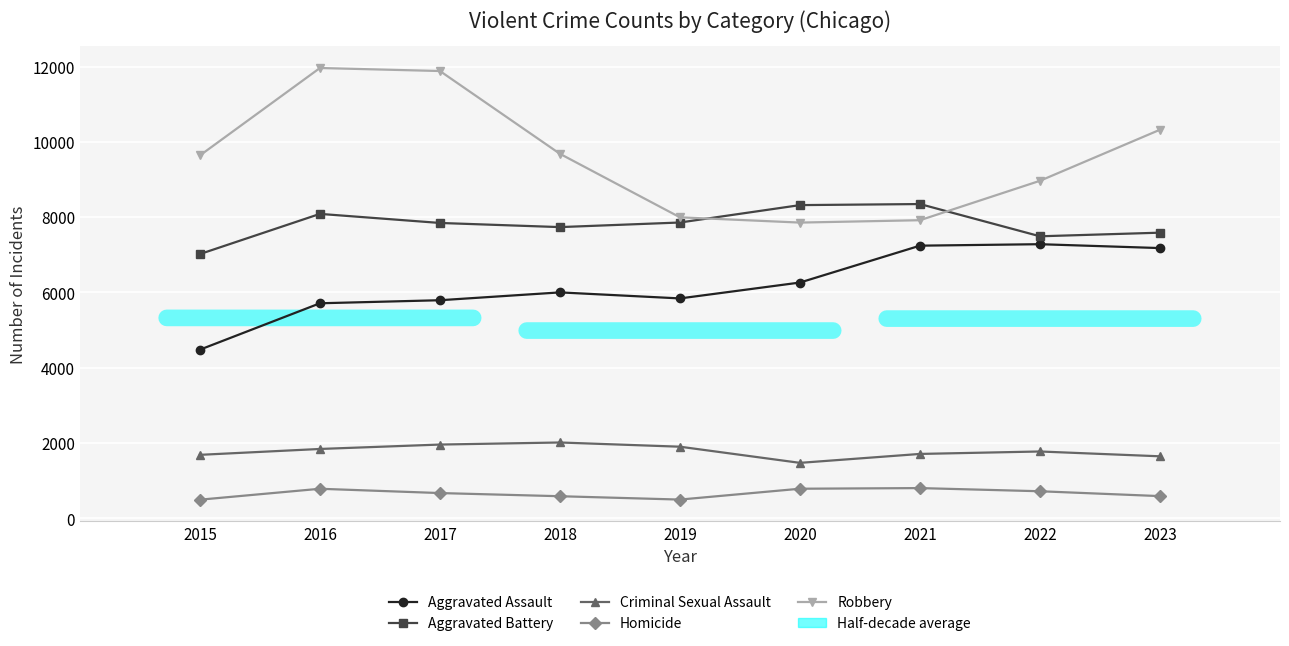

True or false: Criminal Sexual Assault and Aggravated Battery cross at least once.

False